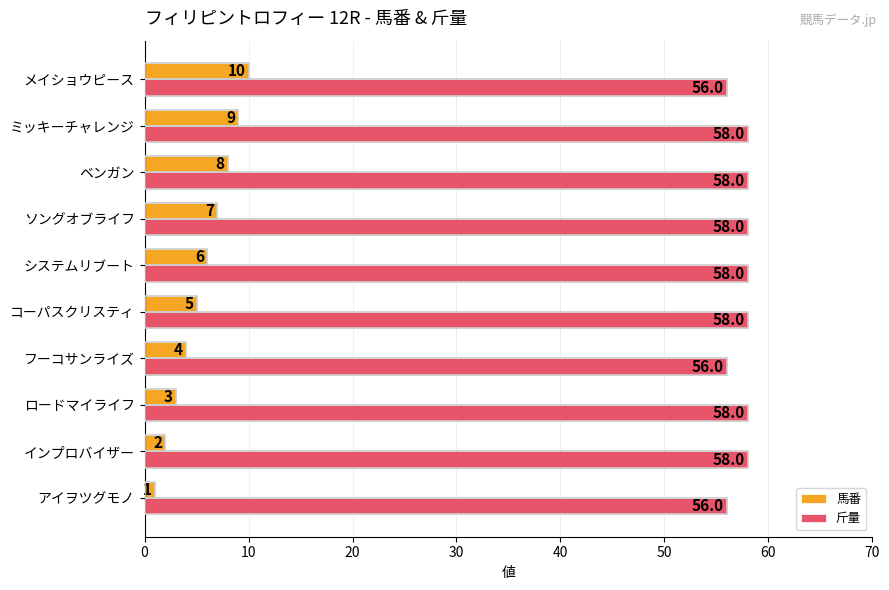

What is the greatest value displayed?

58